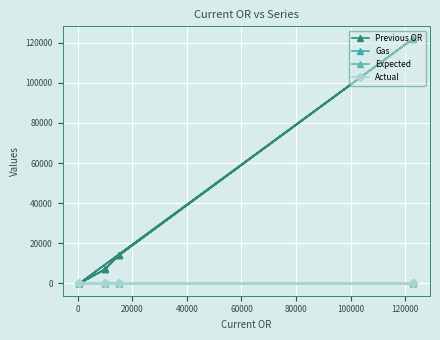

Which series has the largest range (max minus min)?

Previous OR